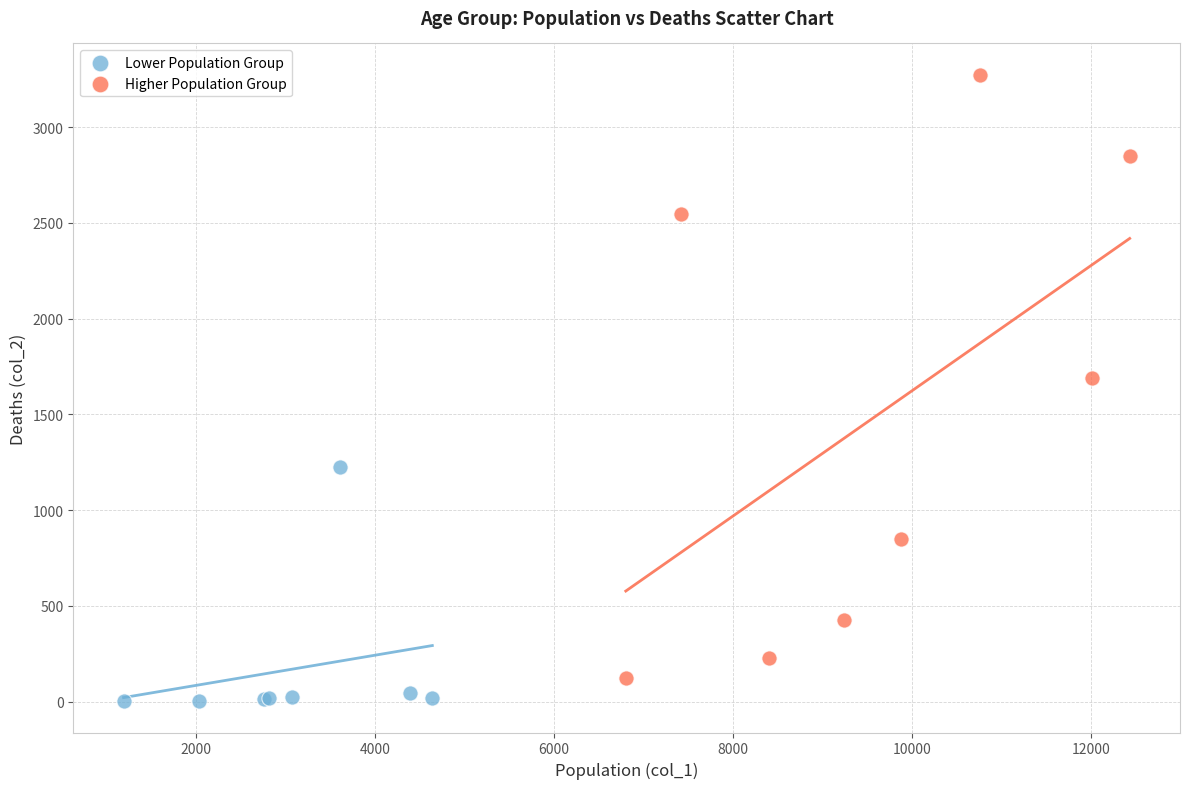

Which series has the largest Y range (max minus min)?

Higher Population Group